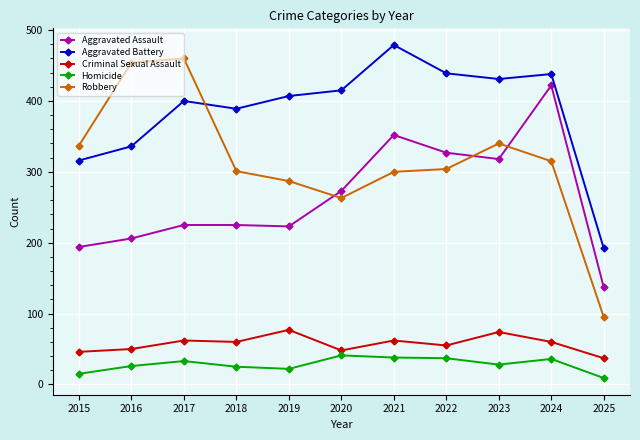

How many distinct data groups are displayed?

5